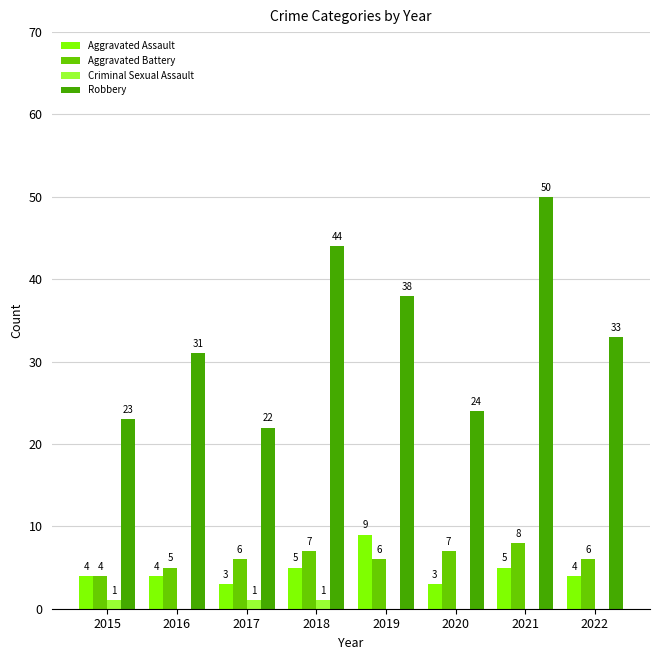

Is the value of Robbery at 2015 greater than the value of Criminal Sexual Assault at 2019?

Yes